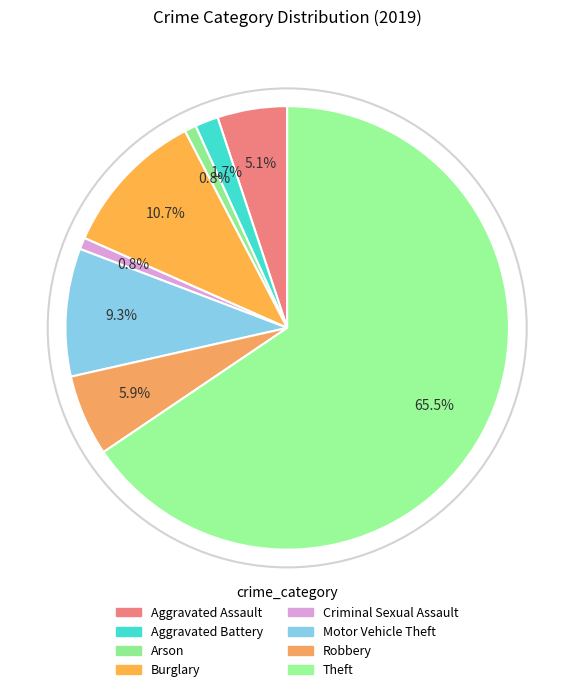

True or false: Aggravated Assault accounts for 5% of the total.

True